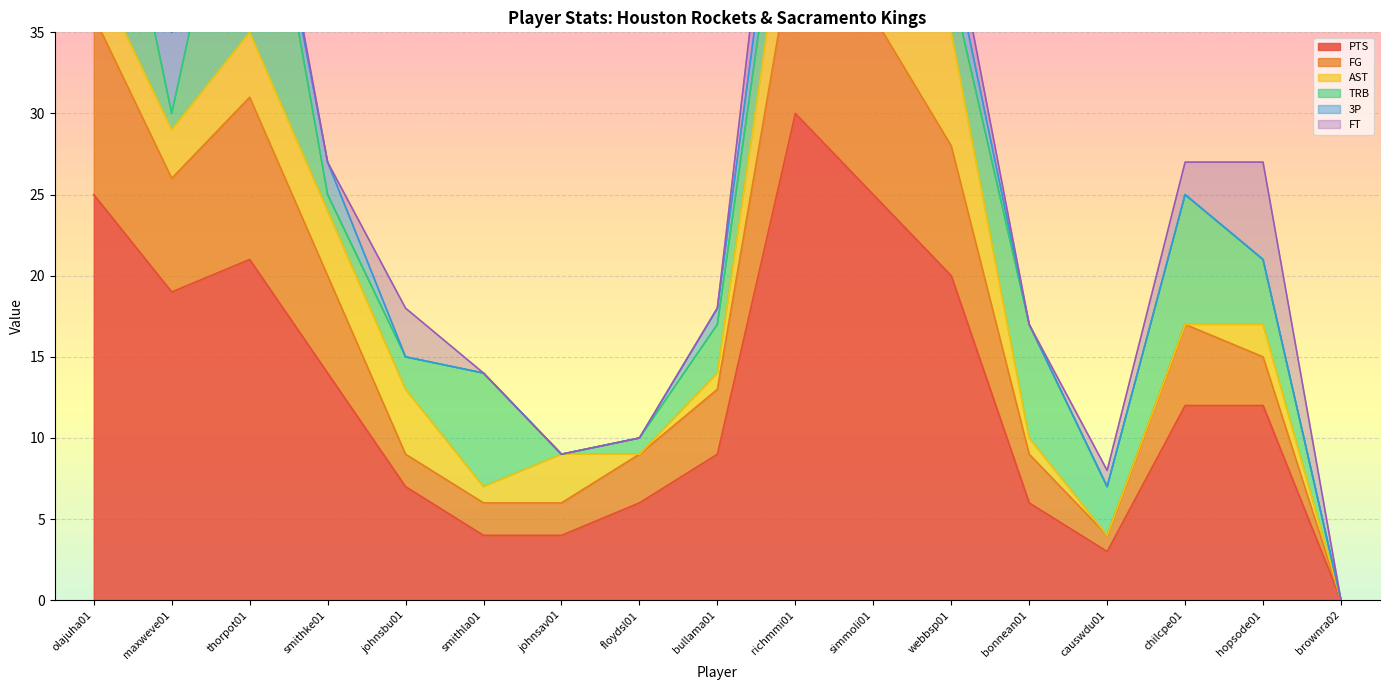

At olajuha01, list the series in order from smallest to largest.

3P, AST, FT, FG, TRB, PTS